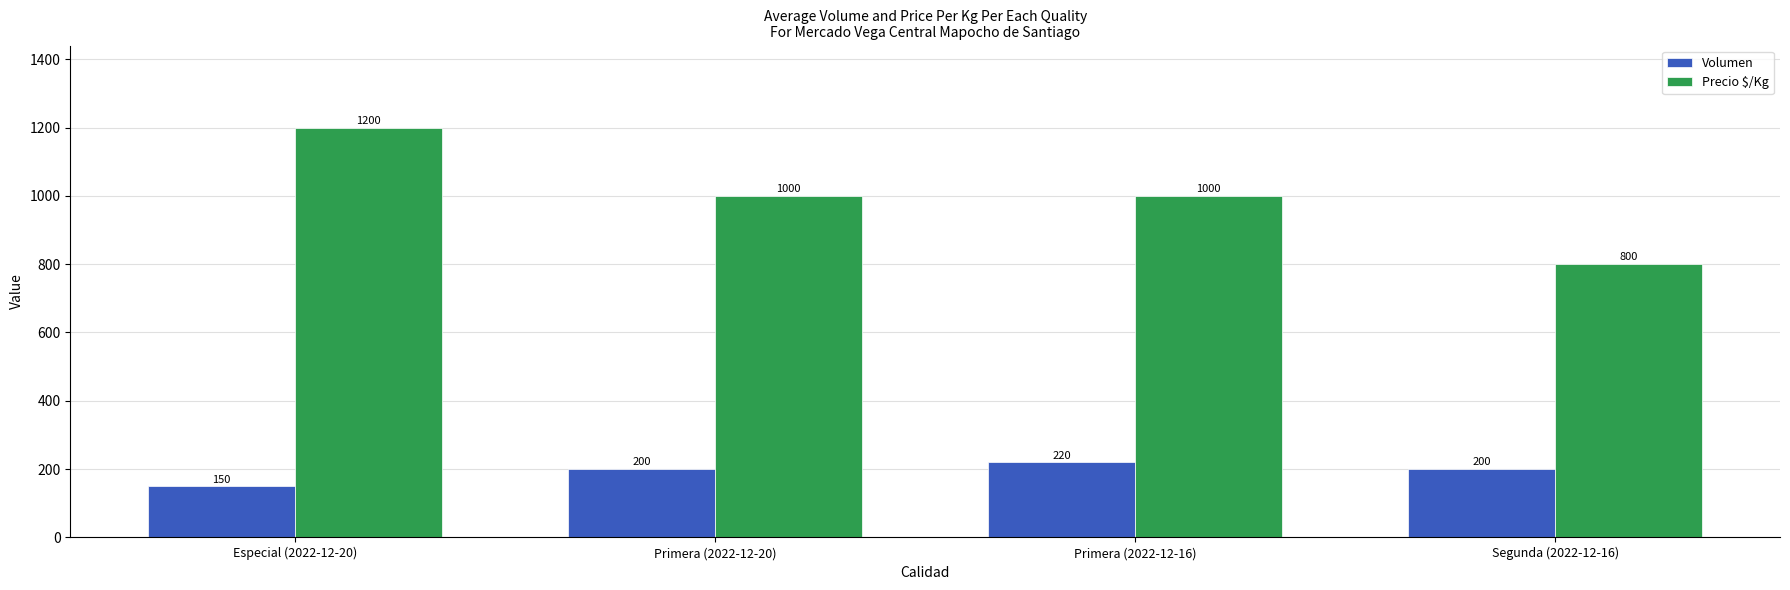

What is the label of the 3rd bar from the right?

Primera (2022-12-20)